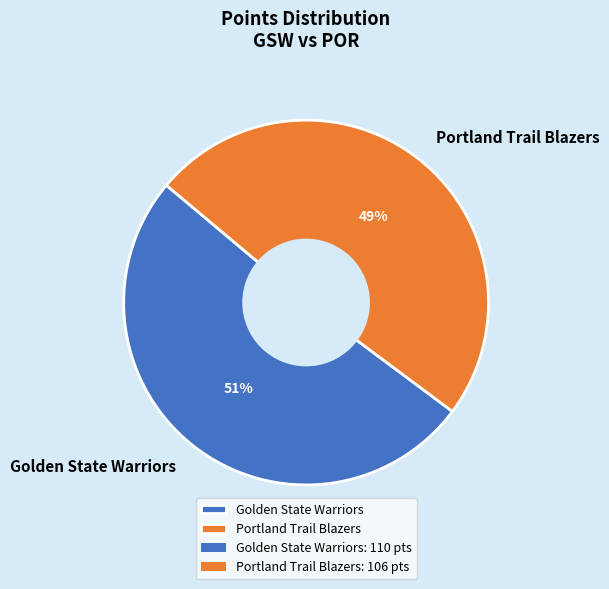

Which category has the smallest portion of the pie?

Portland Trail Blazers